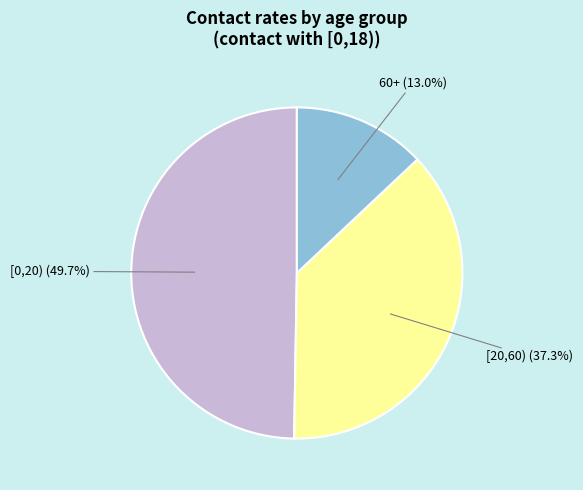

What portion of the pie excludes 60+?

87.0%